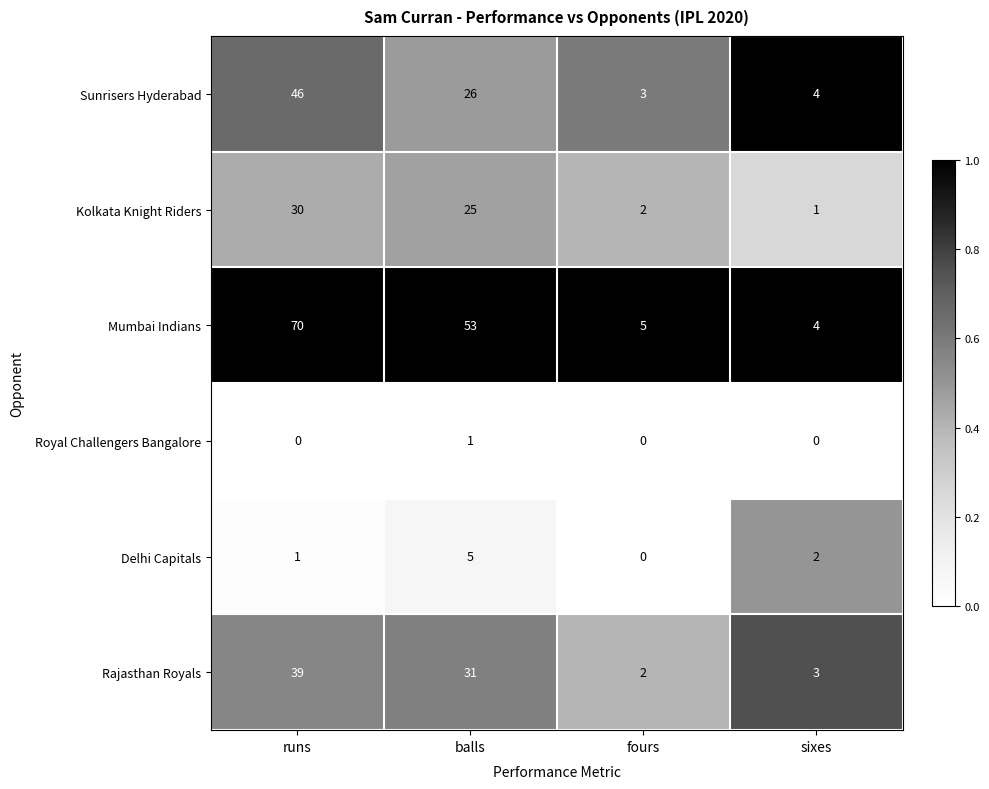

Reading left to right, extract all data points from this chart.

Sunrisers Hyderabad: runs=46	balls=26	fours=3	sixes=4
Kolkata Knight Riders: runs=30	balls=25	fours=2	sixes=1
Mumbai Indians: runs=70	balls=53	fours=5	sixes=4
Royal Challengers Bangalore: runs=0	balls=1	fours=0	sixes=0
Delhi Capitals: runs=1	balls=5	fours=0	sixes=2
Rajasthan Royals: runs=39	balls=31	fours=2	sixes=3